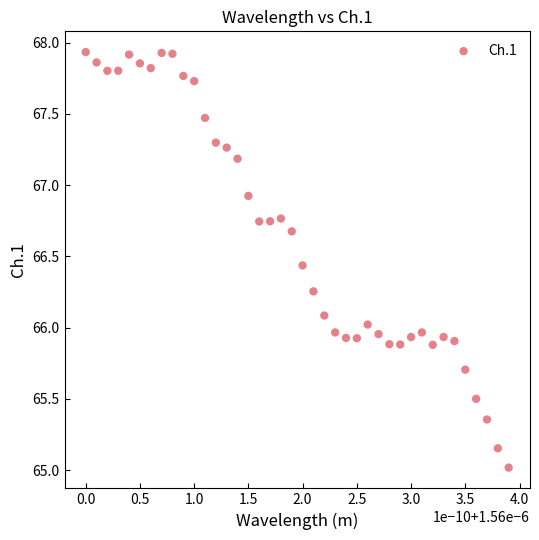

What is the range of Y values (max minus min)?

2.9